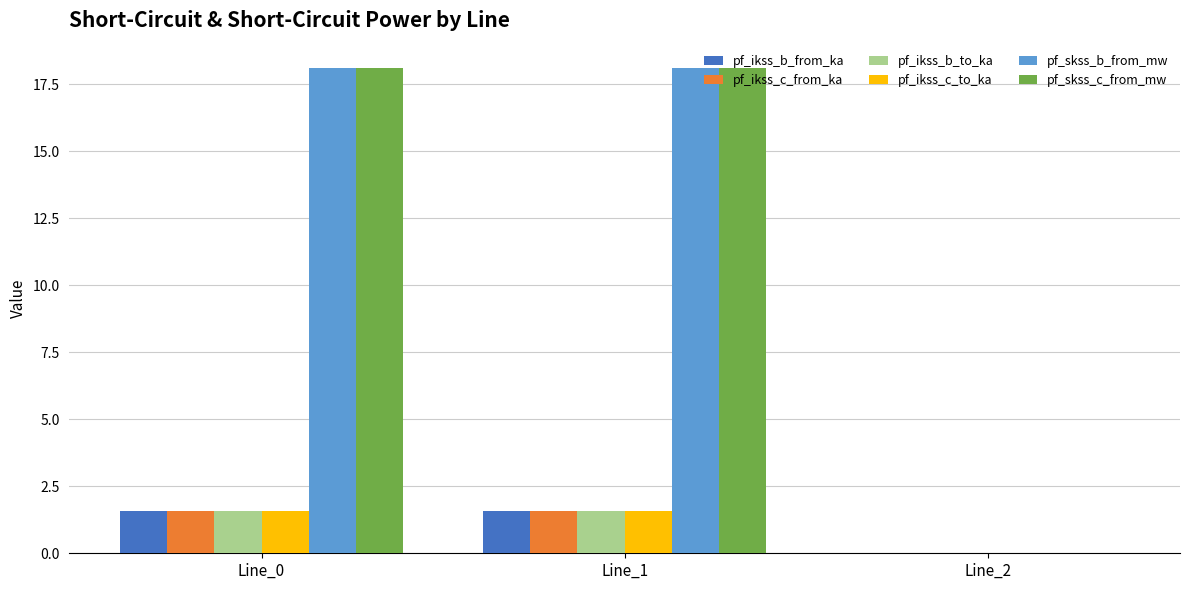

How many groups of bars are there?

3